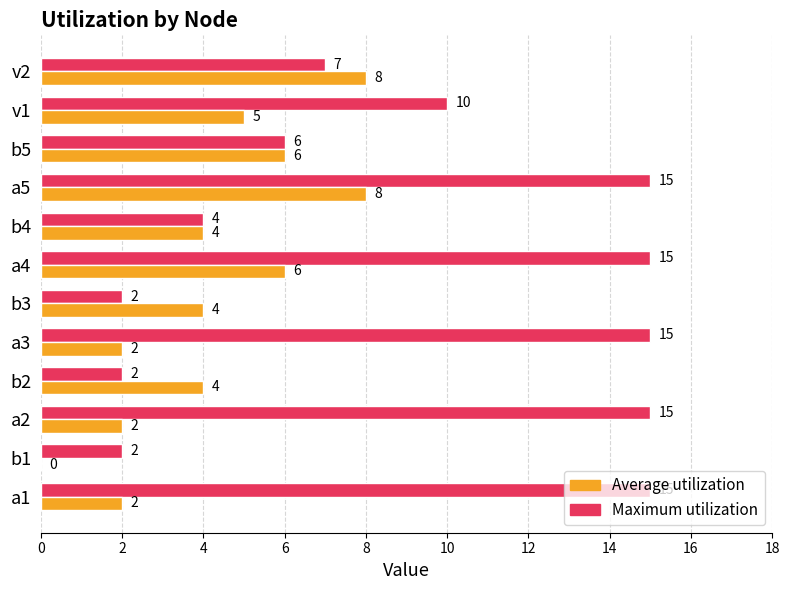

True or false: Maximum utilization has a value of 21 at a5.

False